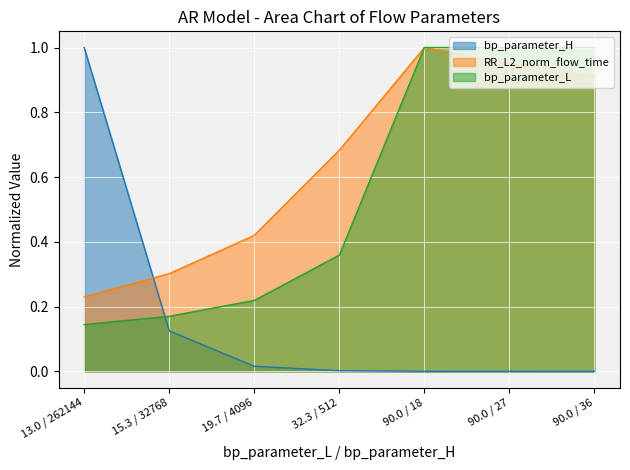

How many intersections are there between RR_L2_norm_flow_time and bp_parameter_H?

1